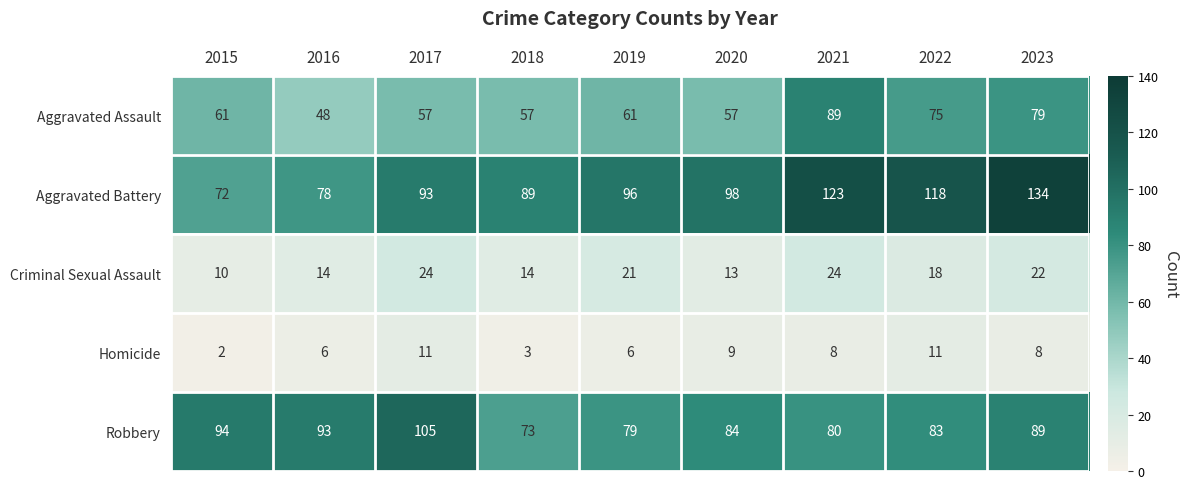

What is the difference between the Aggravated Assault values at 2021 and 2018?

32